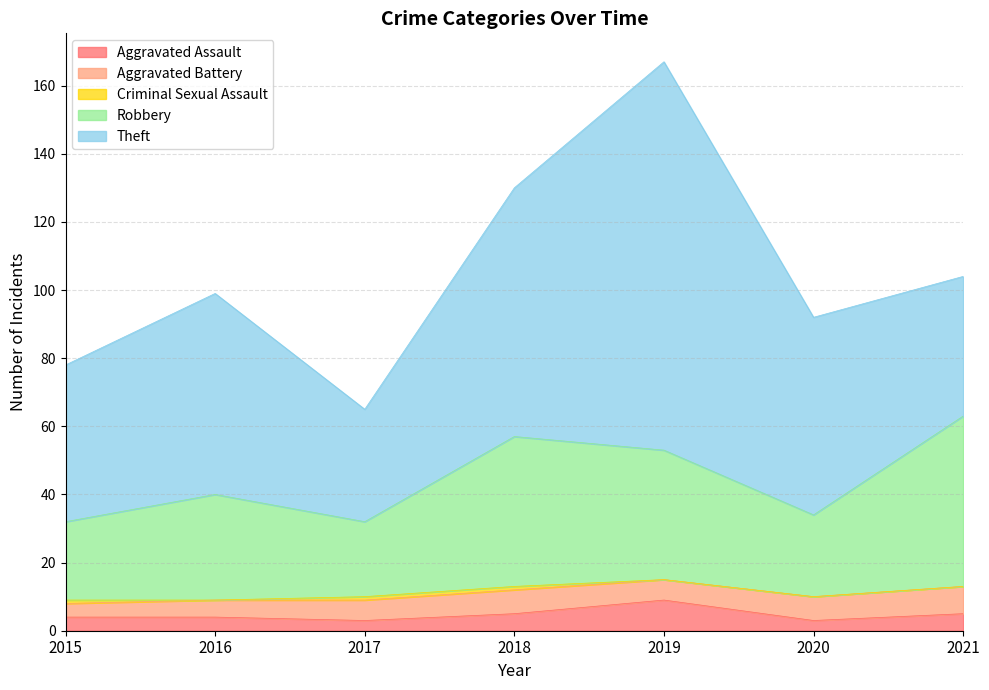

What is the total value across all series at 2015?

78